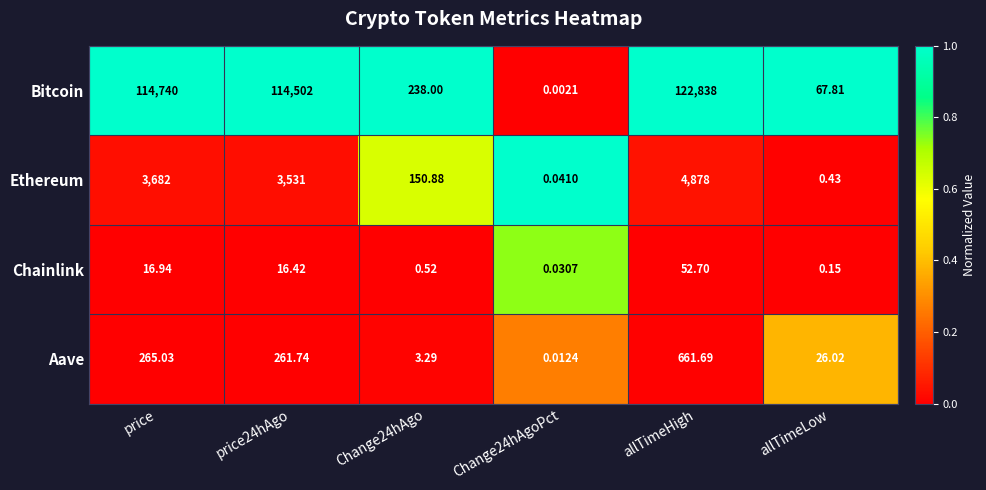

At which category is the sum across all series the highest?

allTimeHigh